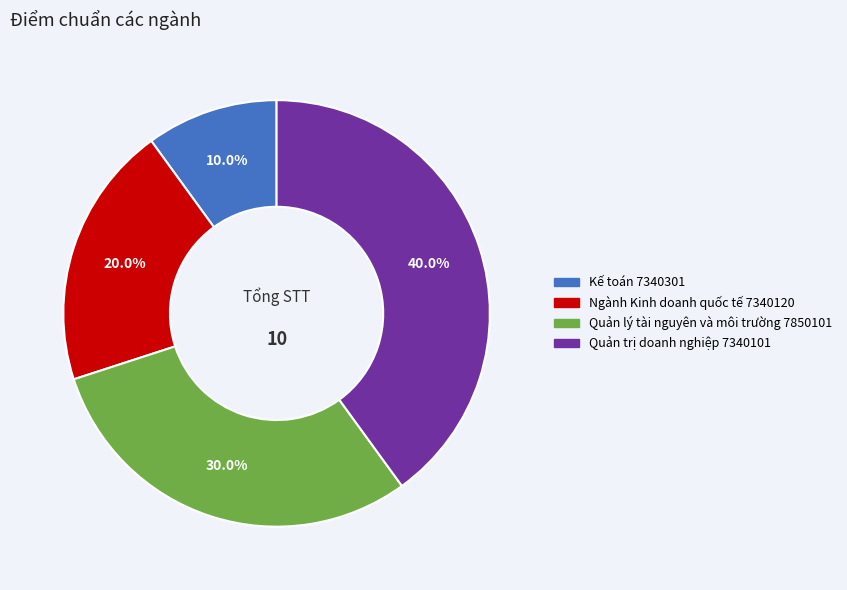

Combined, what portion of the pie is Quản lý tài nguyên và môi trường 7850101 and Ngành Kinh doanh quốc tế 7340120?

50.0%